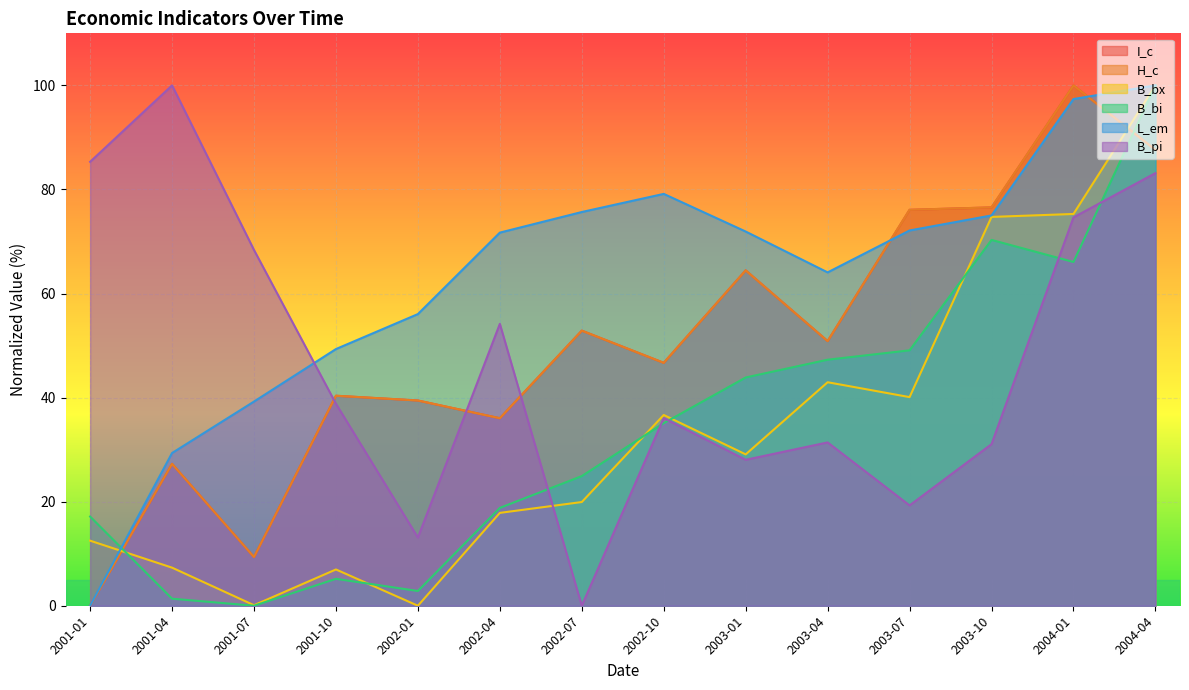

The value of B_pi at 2001-04 is 100.0. True or false?

True